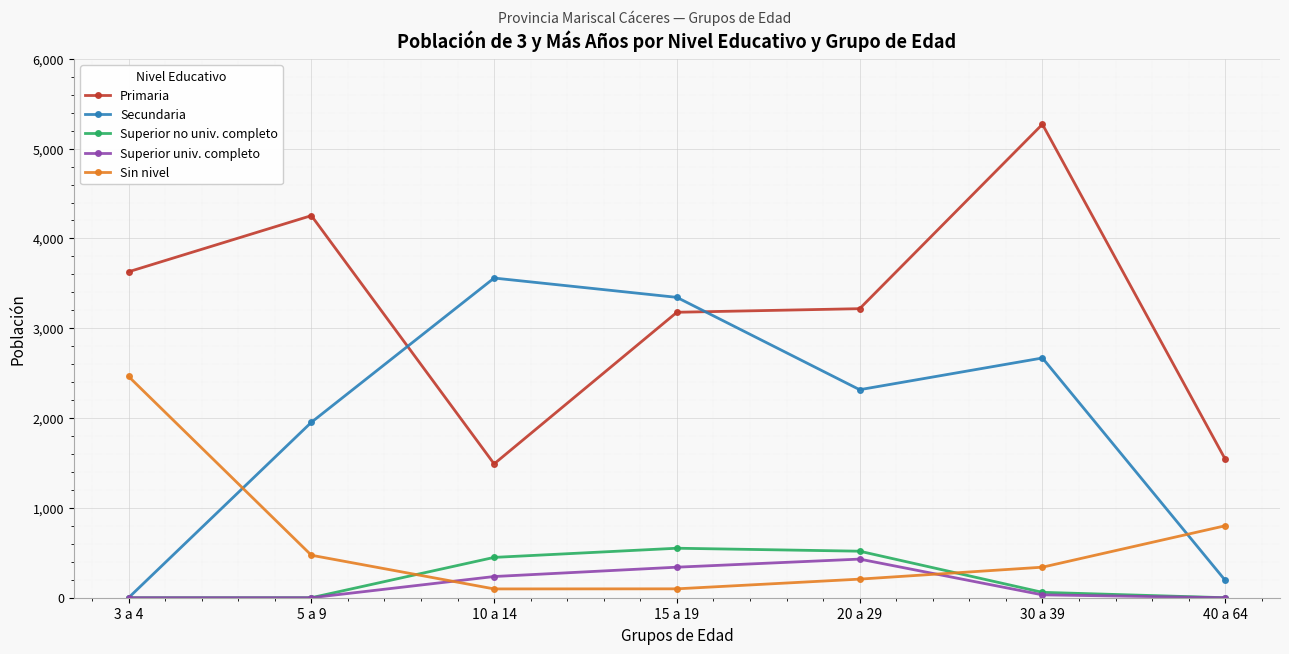

At which label does Secundaria first exceed 2316?

10 a 14